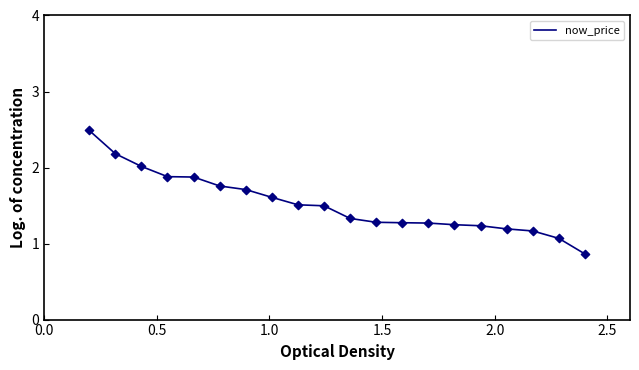

What is the smallest value displayed?

0.9